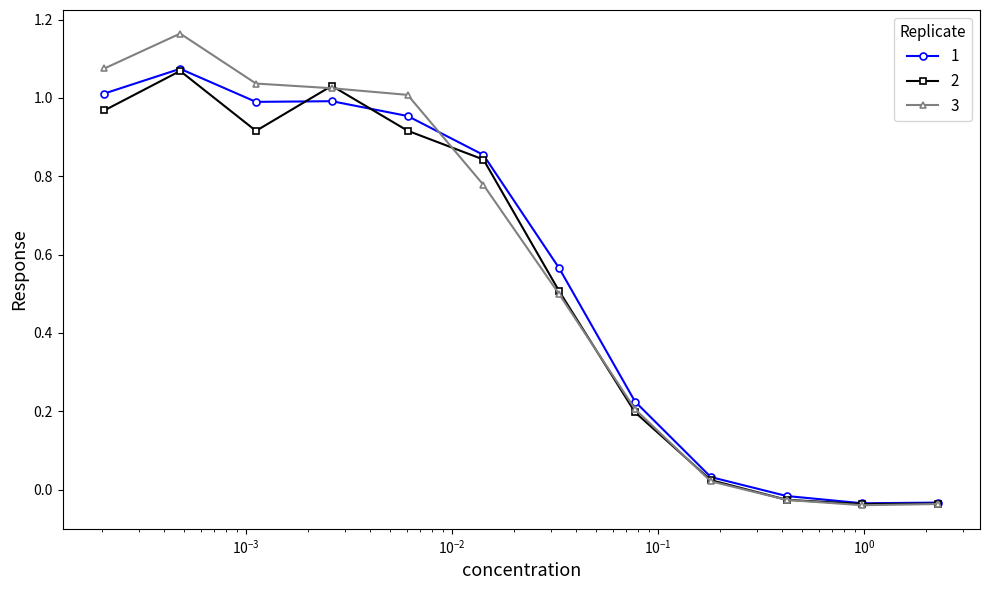

True or false: 3 has more than 0 interior local peaks.

True